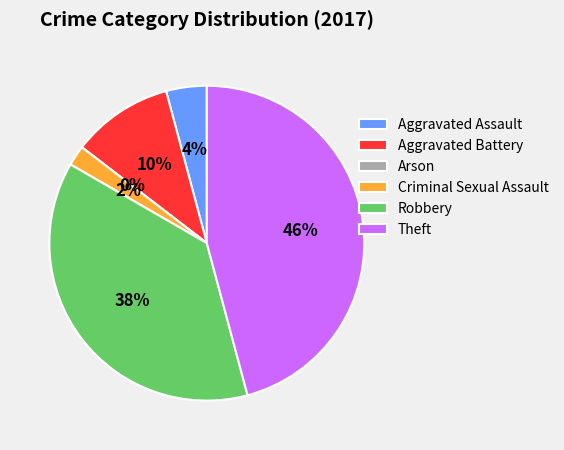

To the nearest percent, what portion does Theft represent?

46%